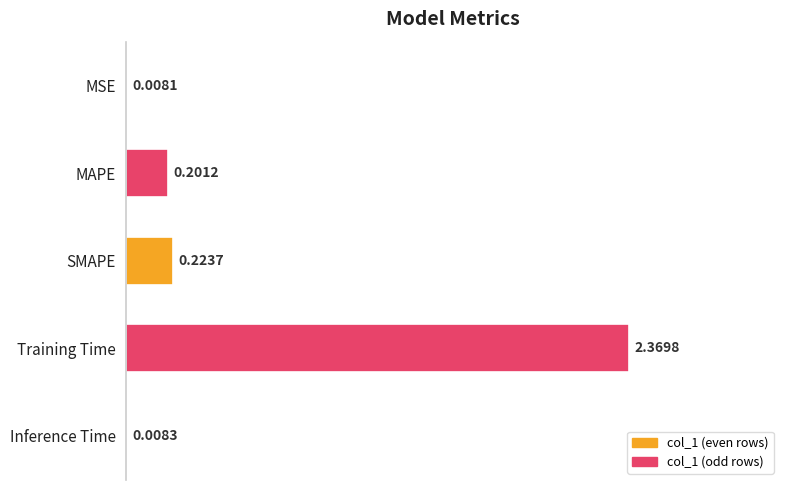

Which has a higher value, SMAPE or Inference Time?

SMAPE